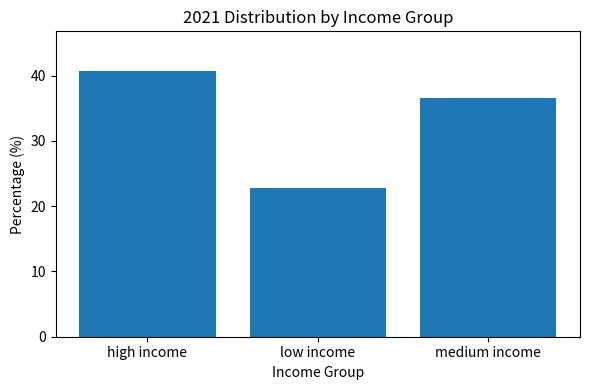

Which category has the lowest value across all series?

low income